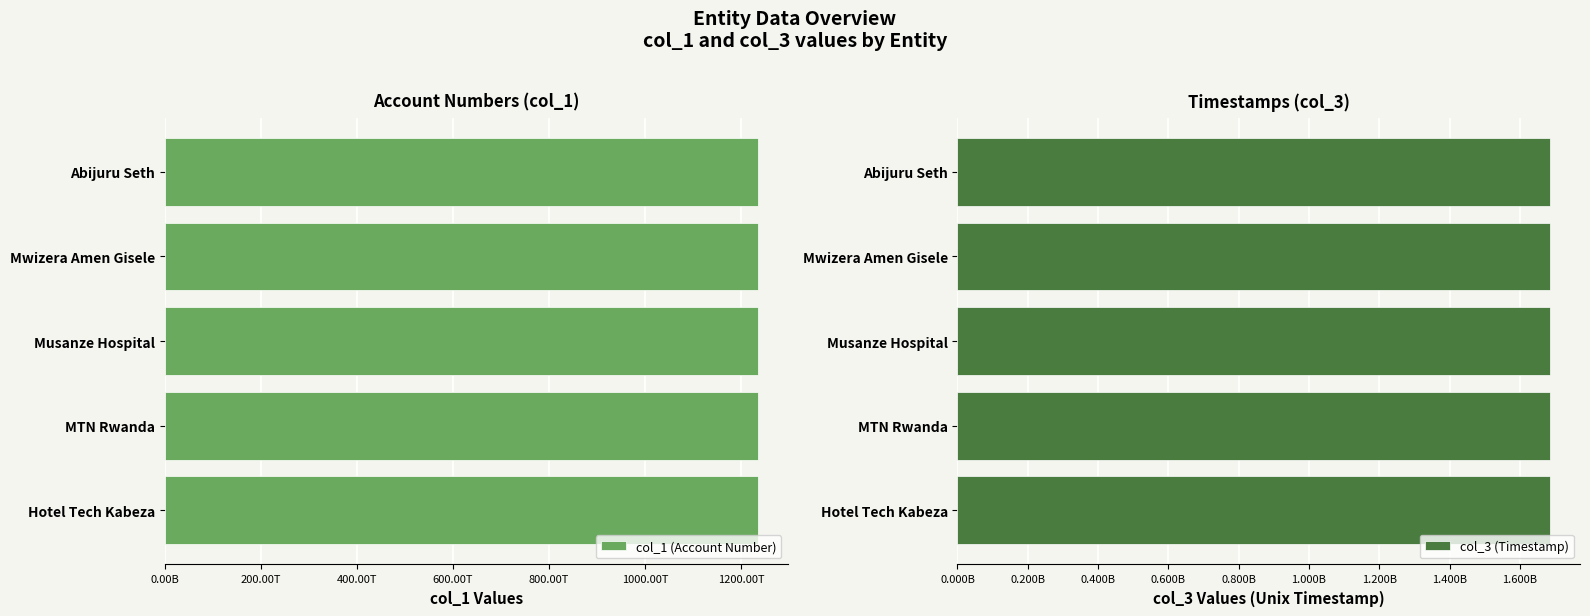

What value does the col_3 (Timestamp) series have at Musanze Hospital, to the nearest 10?

1686908560